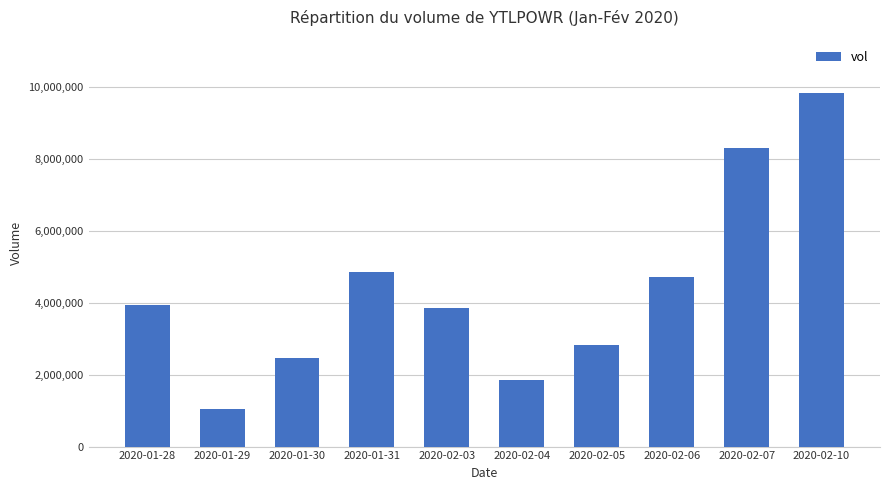

What is the difference between the values at 2020-02-05 and 2020-01-28?

1105600